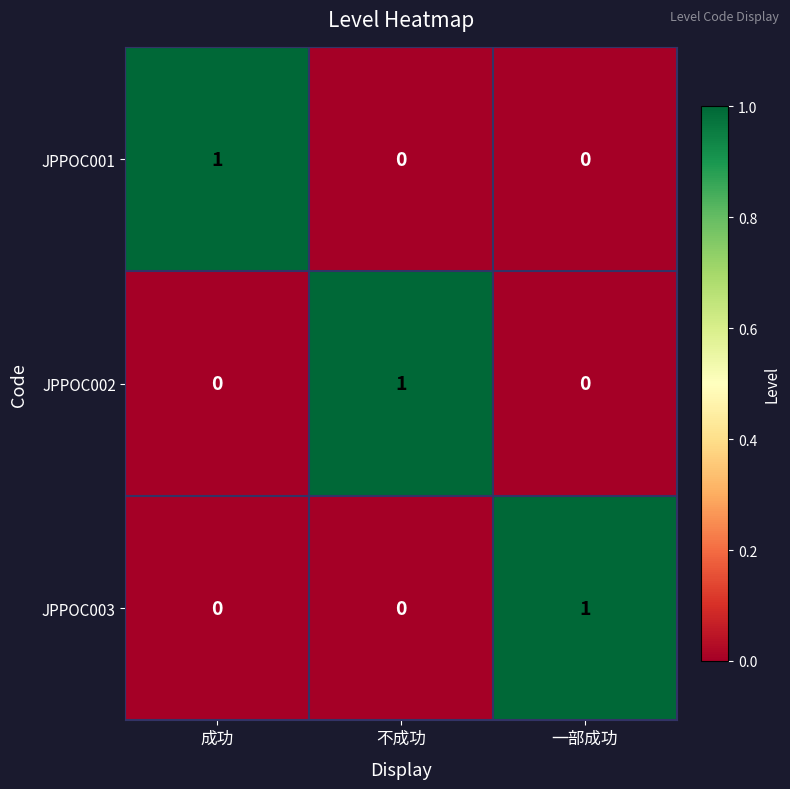

The JPPOC003 series shows 1 at 一部成功. True or false?

True